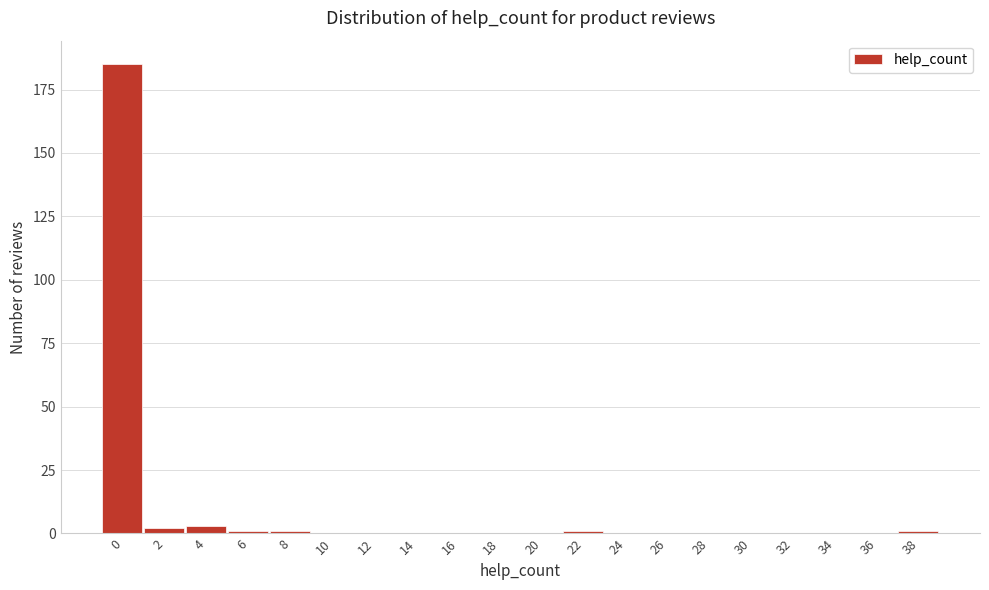

Reading right to left, extract all data points from this chart.

38=1	36=0	34=0	32=0	30=0	28=0	26=0	24=0	22=1	20=0	18=0	16=0	14=0	12=0	10=0	8=1	6=1	4=3	2=2	0=185